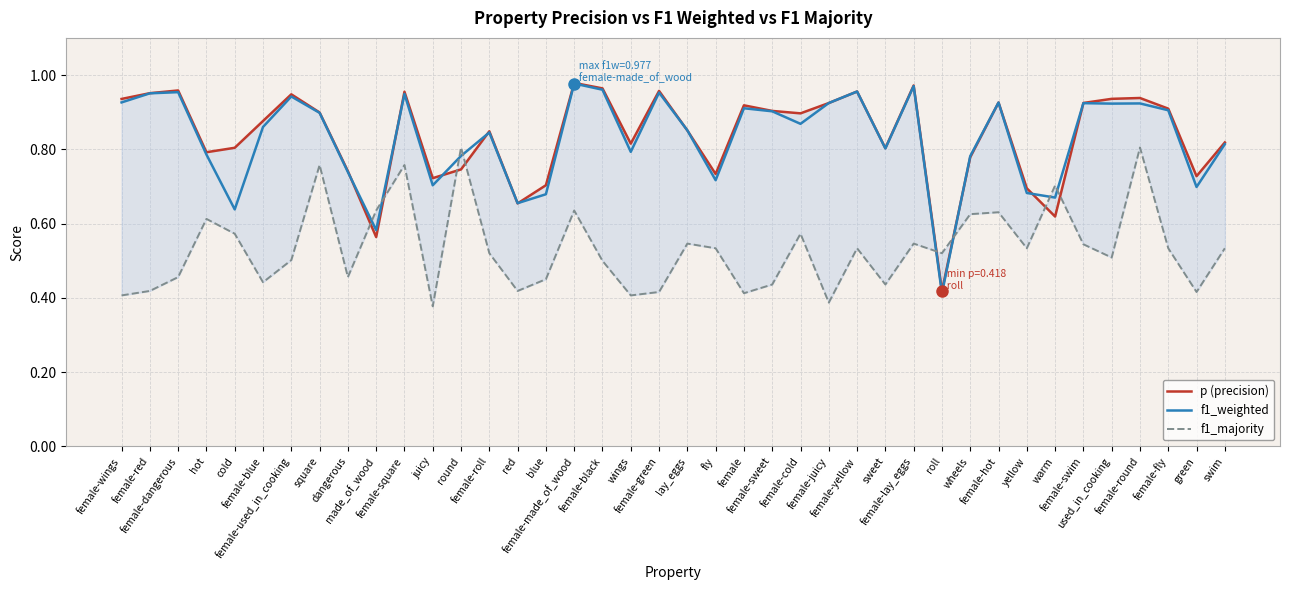

Is it true that f1_majority equals 1.4 at female-square?

False